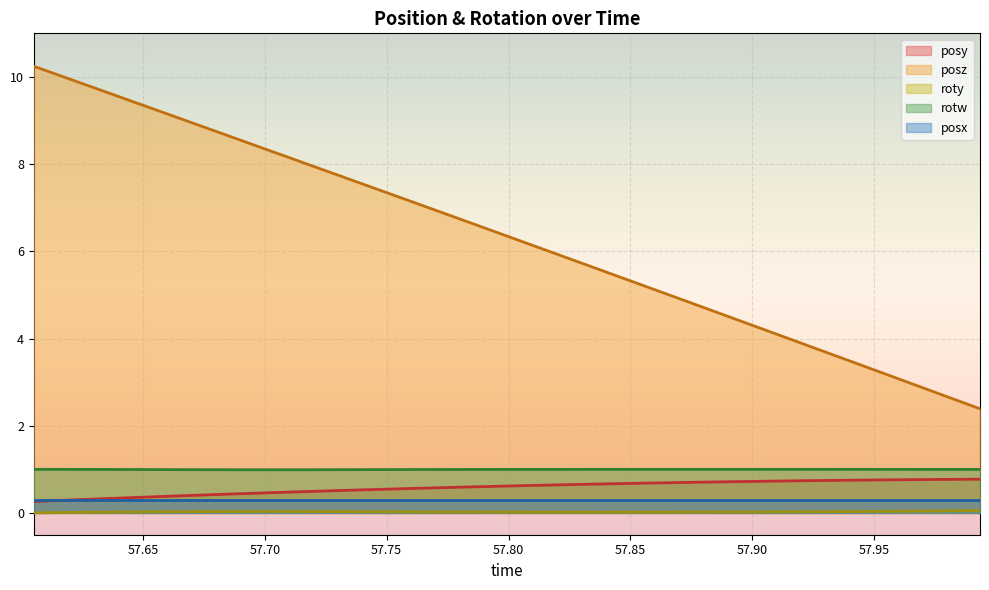

Which series has the largest range (max minus min)?

posz